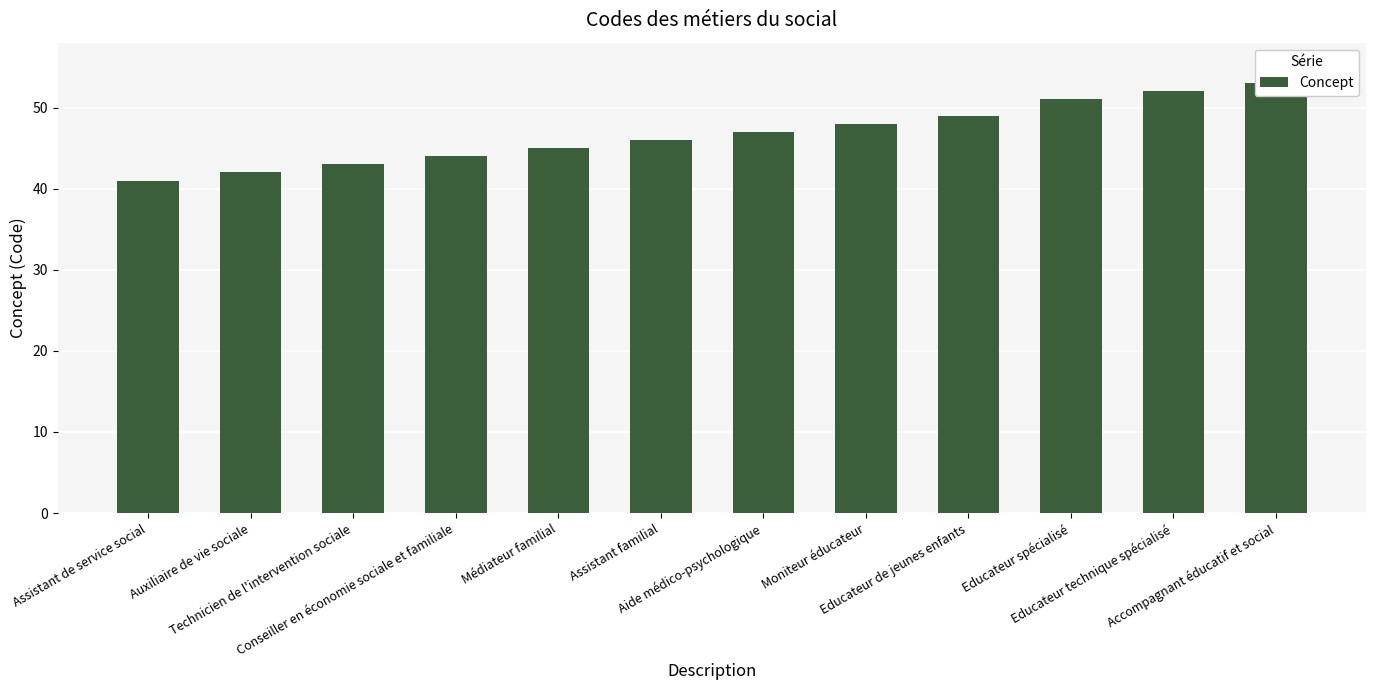

What is the label of the 6th bar from the left?

Assistant familial